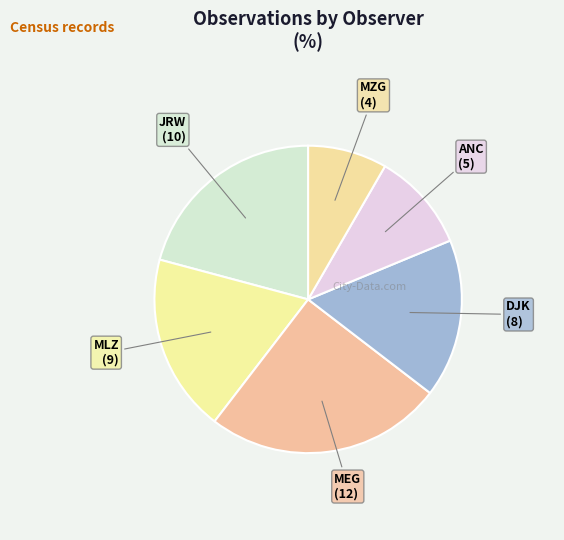

Rank the categories by value from highest to lowest.

MEG, JRW, MLZ, DJK, ANC, MZG